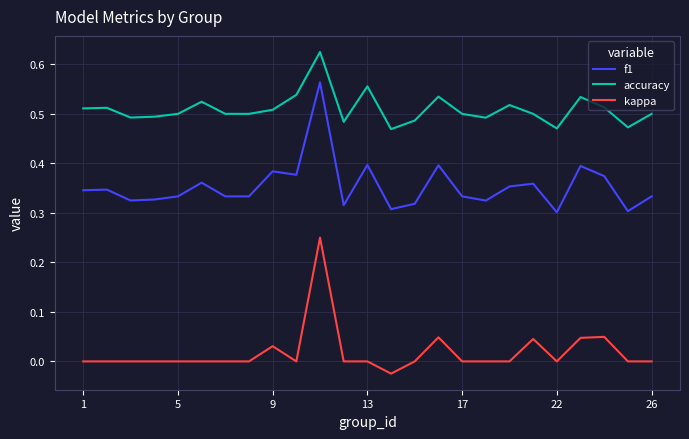

How many distinct data groups are displayed?

3